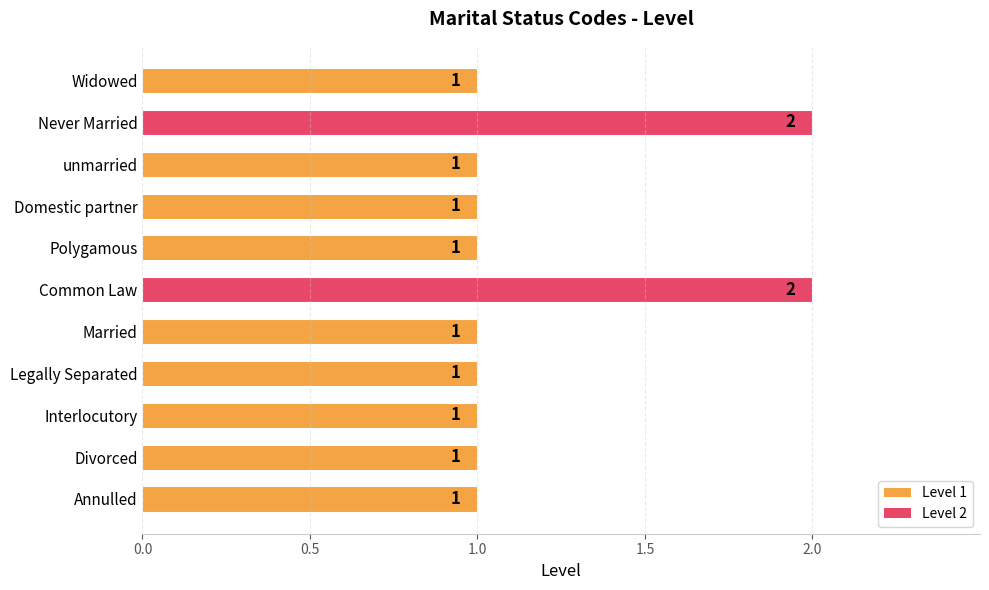

What is the average value?

1